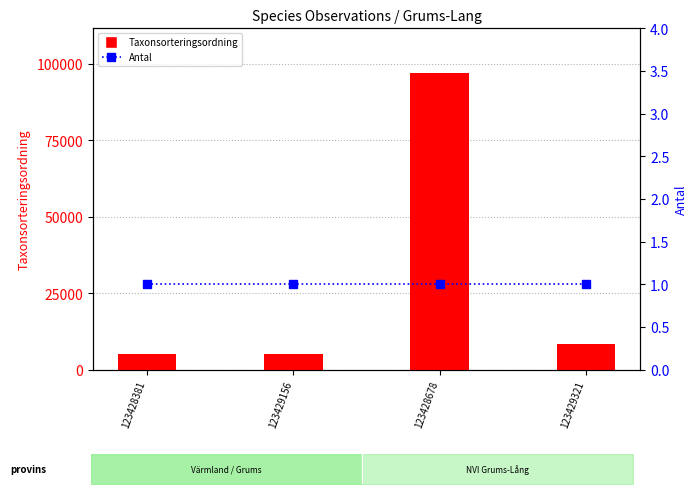

List the labels in order of Antal value, largest first.

123428381, 123429156, 123428678, 123429321